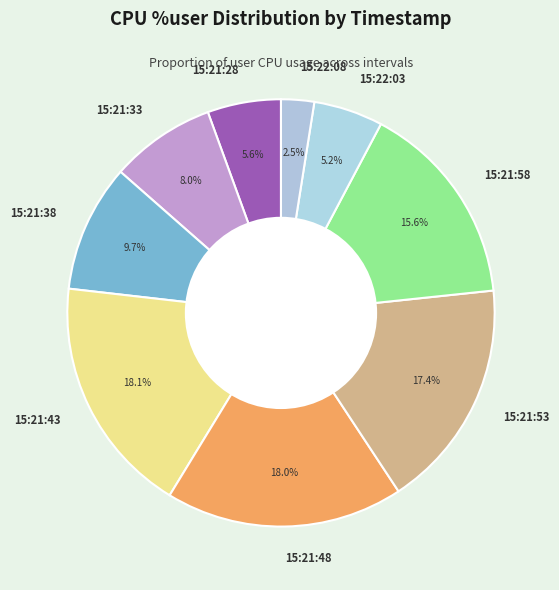

Combined, what portion of the pie is 15:22:03 and 15:21:38?

14.9%